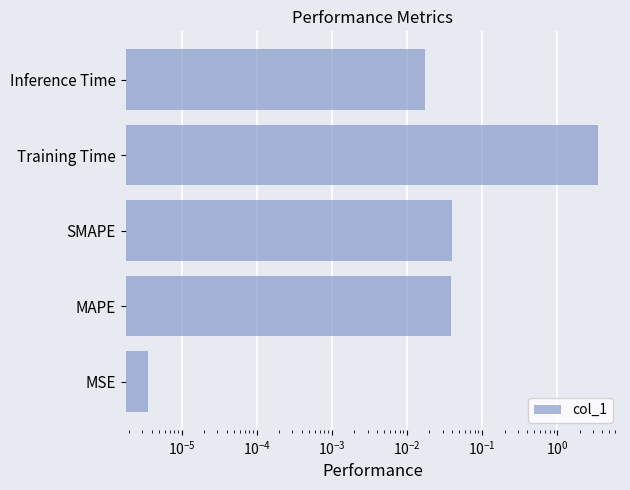

How many bars are there in total?

5